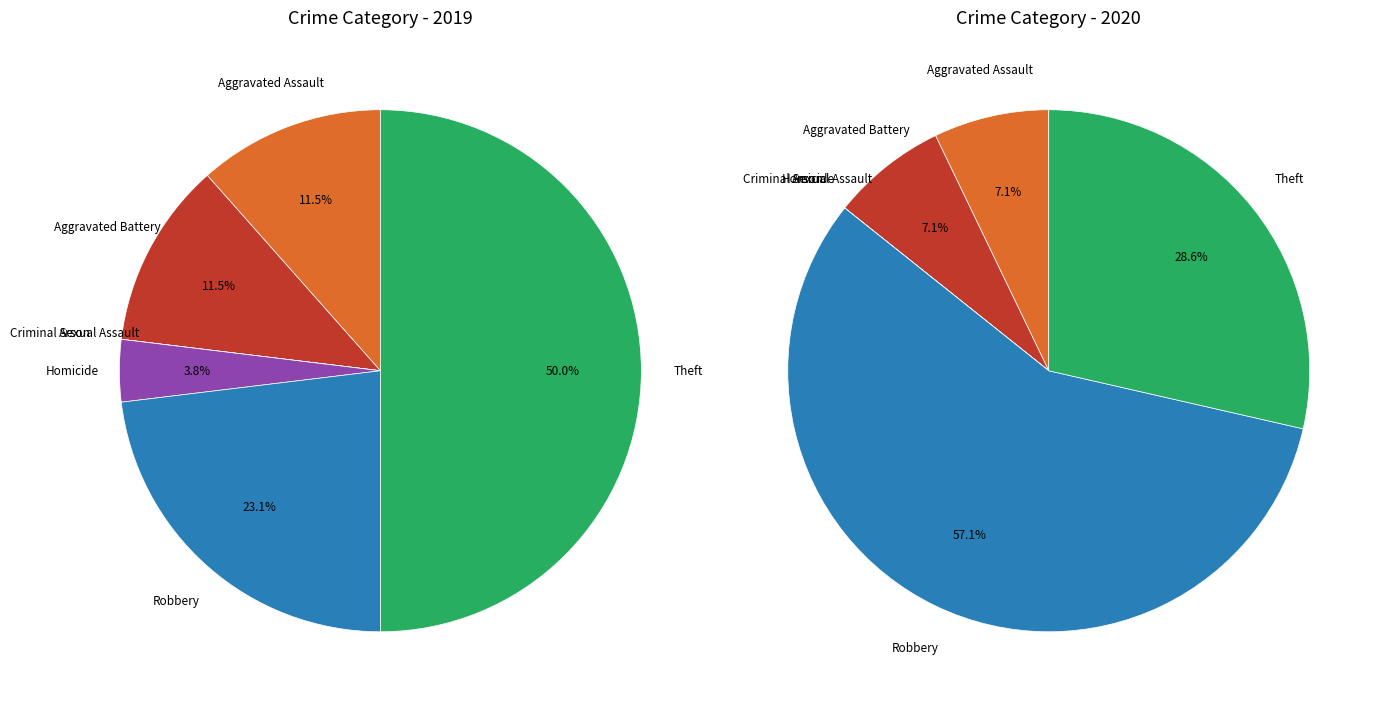

How many slices are in this pie chart?

8